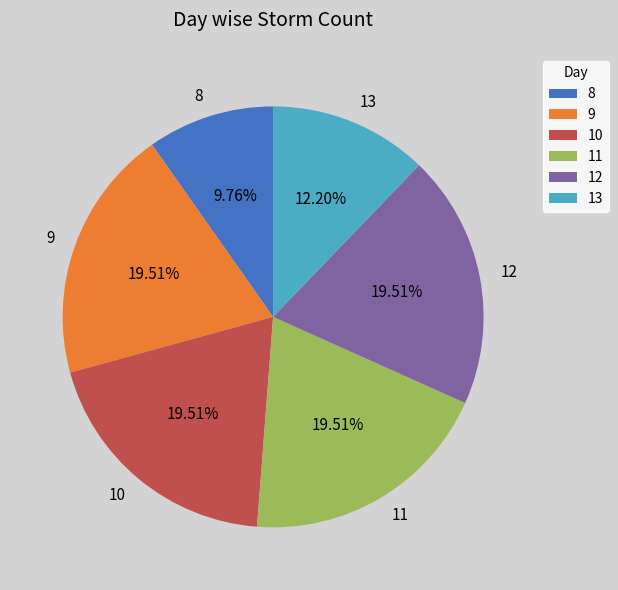

Between 12 and 13, which is larger?

12